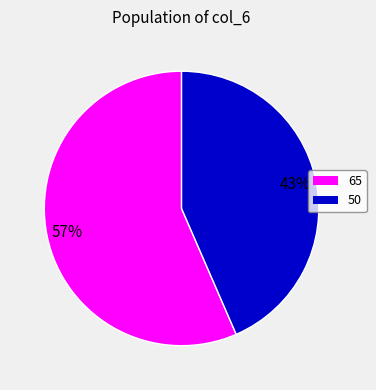

To the nearest percent, what is the average slice percentage?

50%